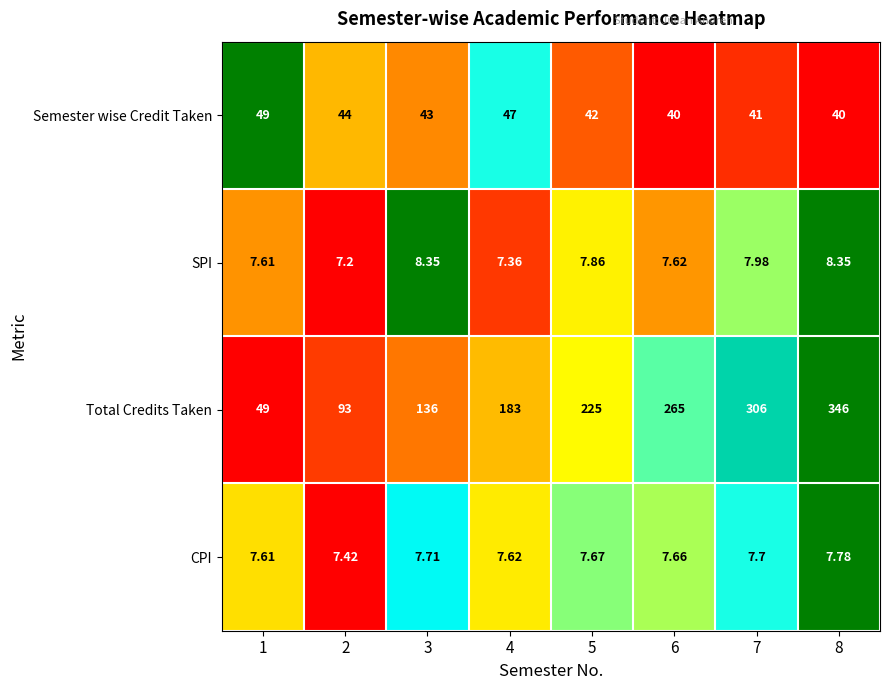

Which category has the lowest value across all series?

2